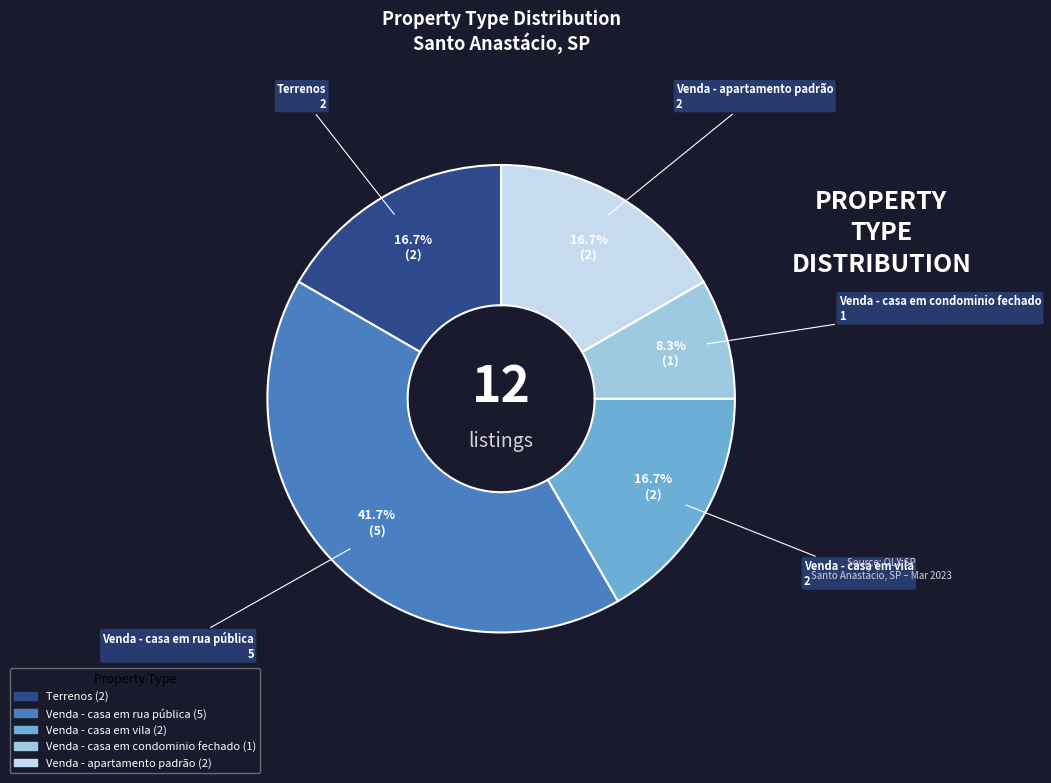

Does Terrenos represent more than half of the total?

No